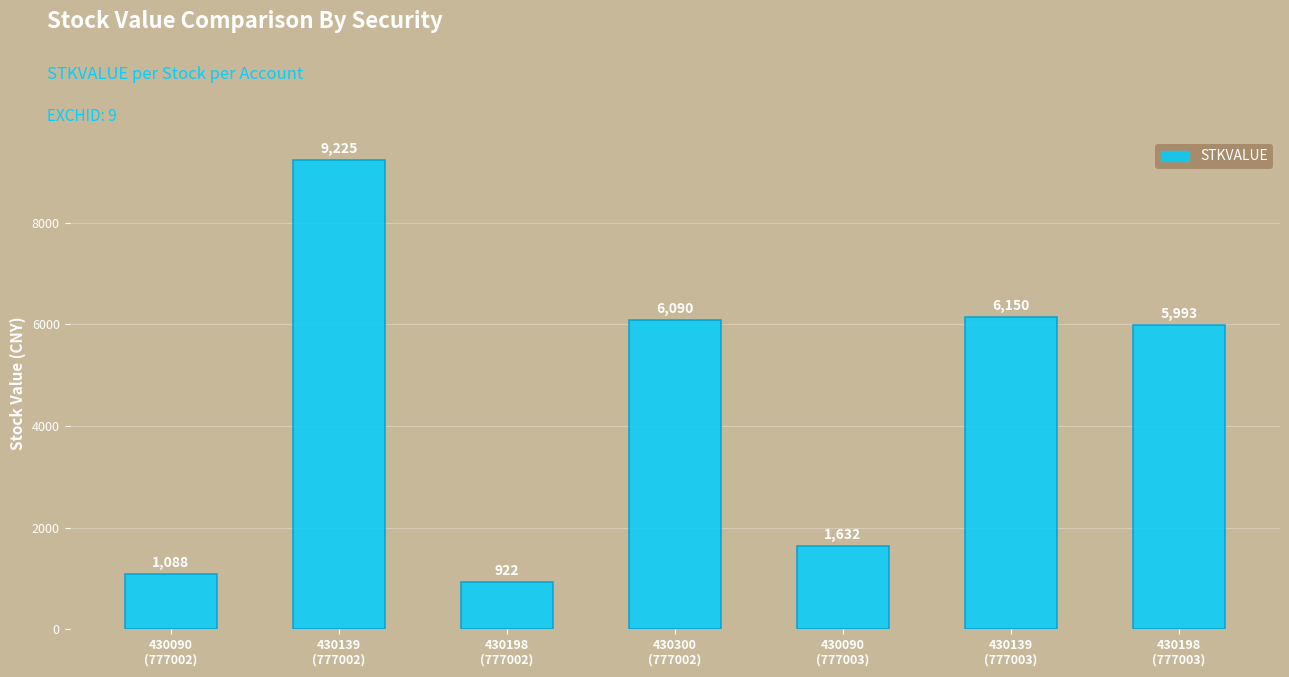

What is the sum of all values?

31100